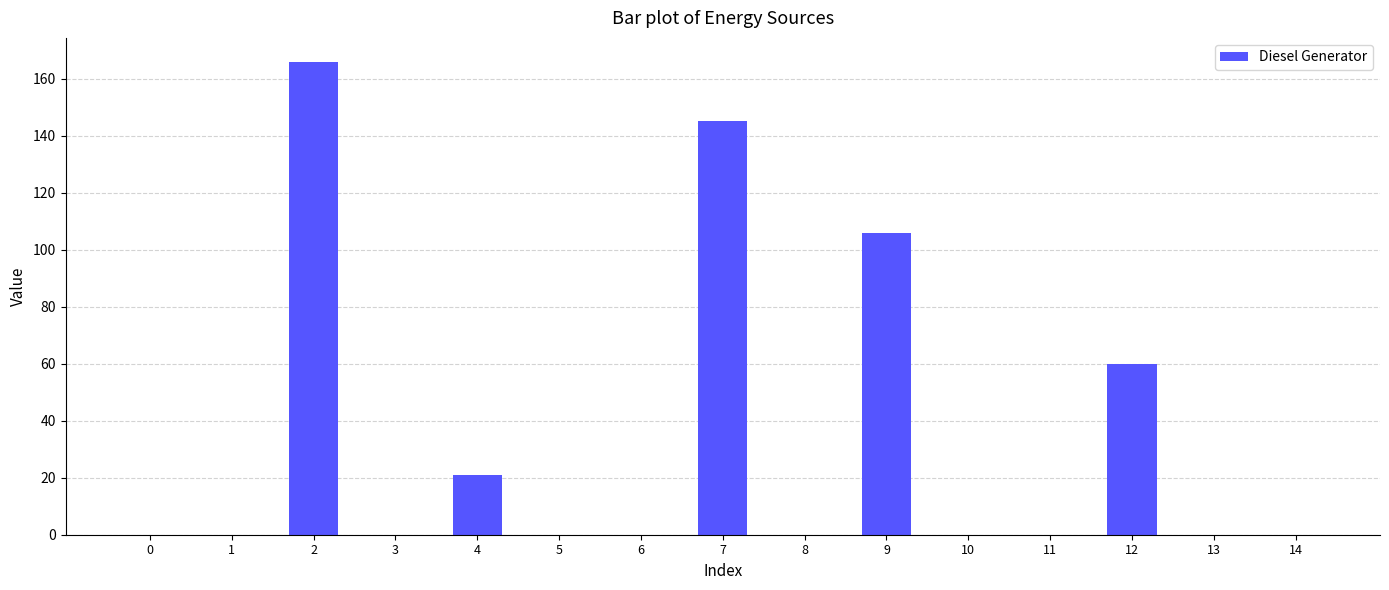

Are the bars grouped side by side (vs. stacked)?

No